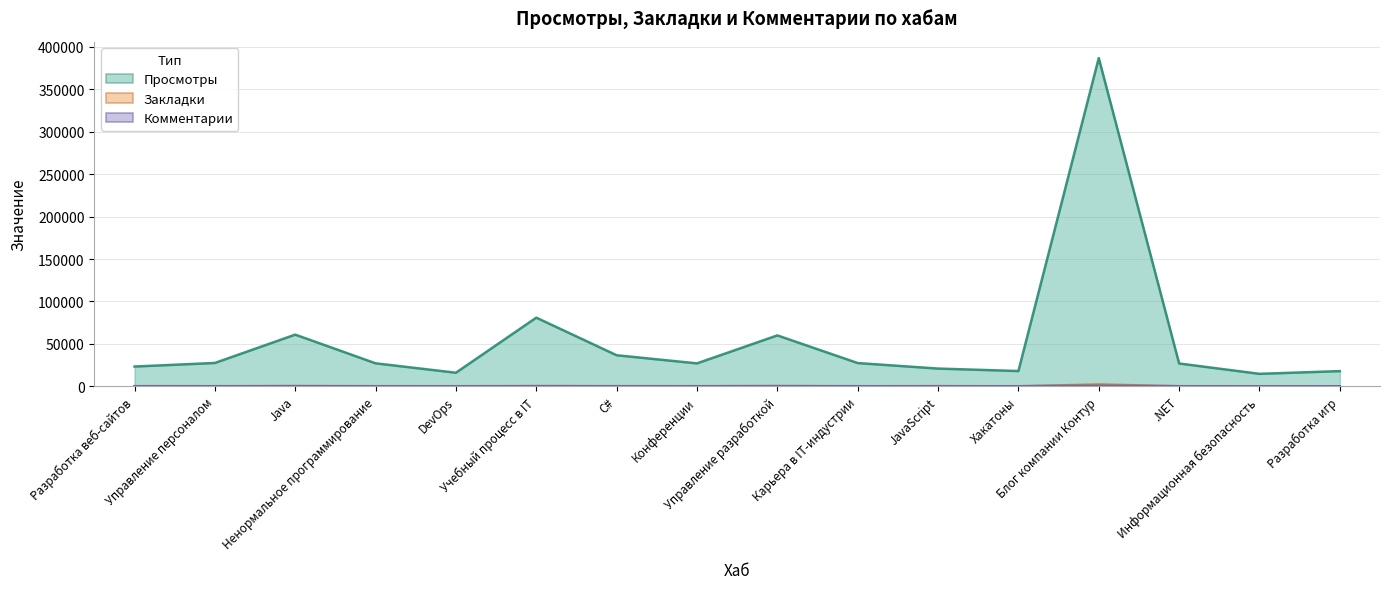

Which label corresponds to the smallest value in the chart?

DevOps